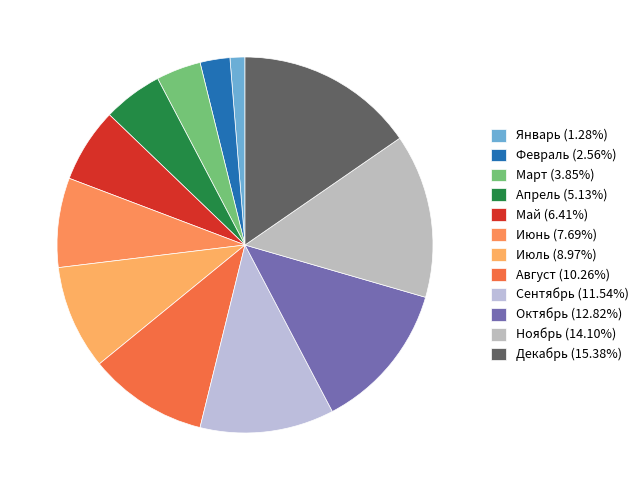

Does Январь account for over 50% of the chart?

No